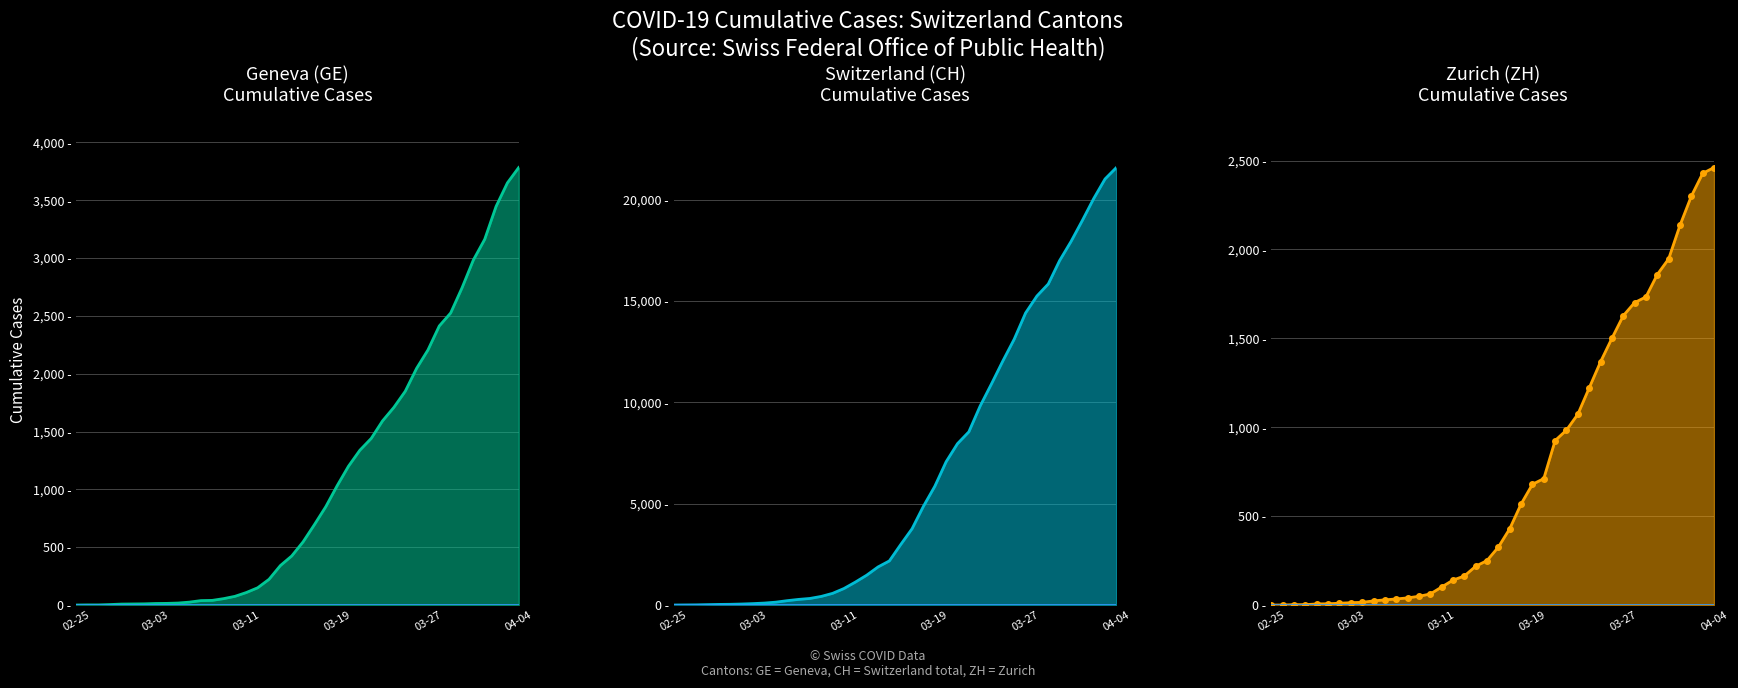

What position from the right is 35?

5